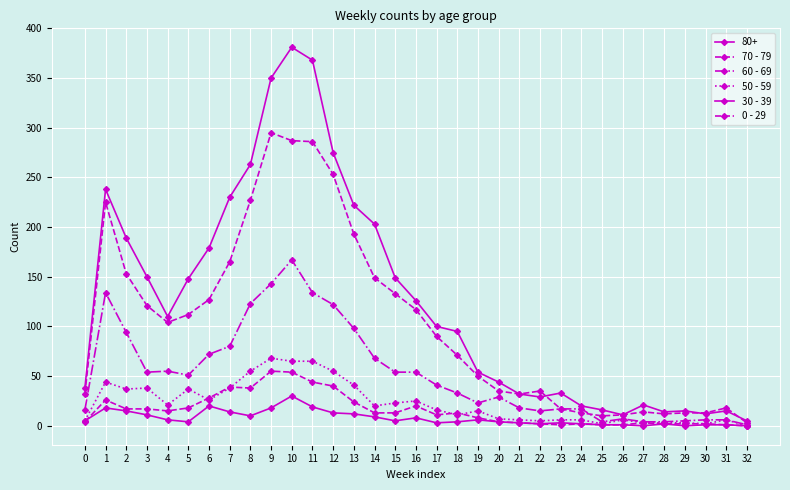

What is the value of the 30 - 39 point at the 1st from the left?

5